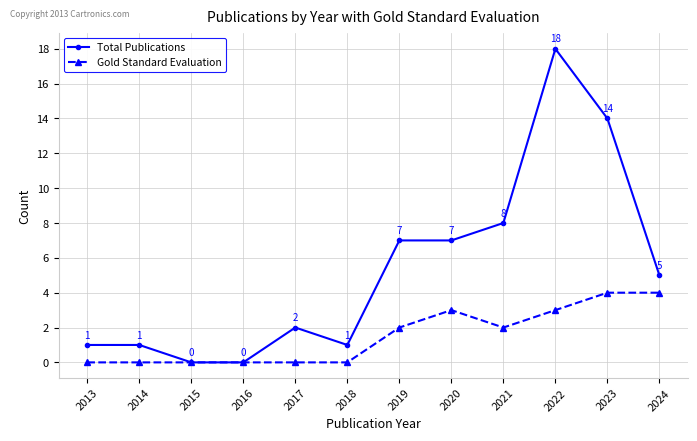

Count the number of categories in the chart.

12